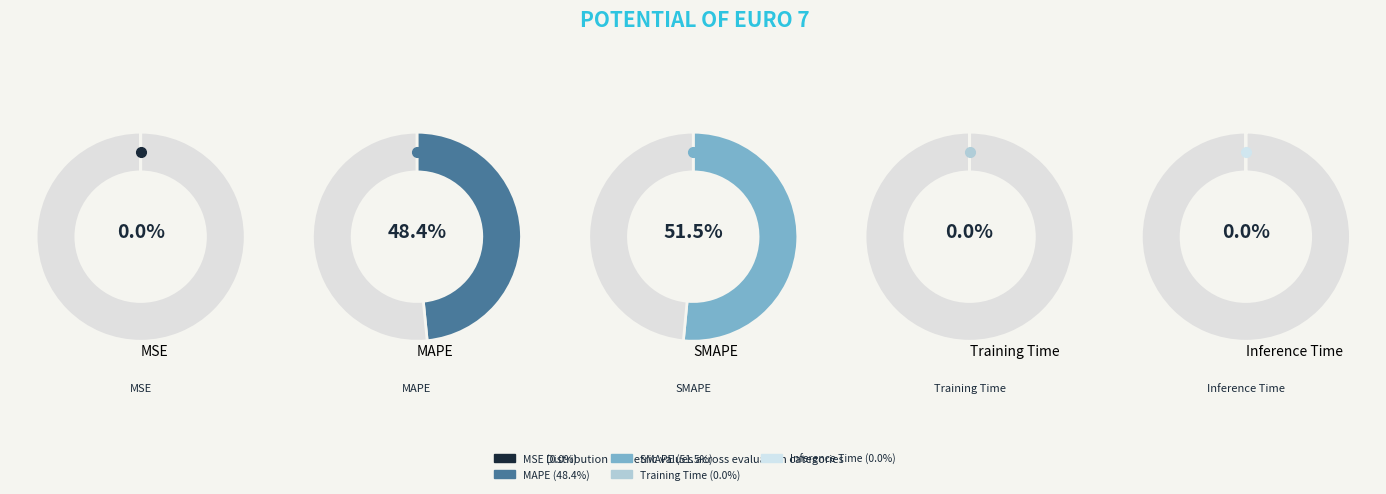

Is Training Time the majority of the pie?

No